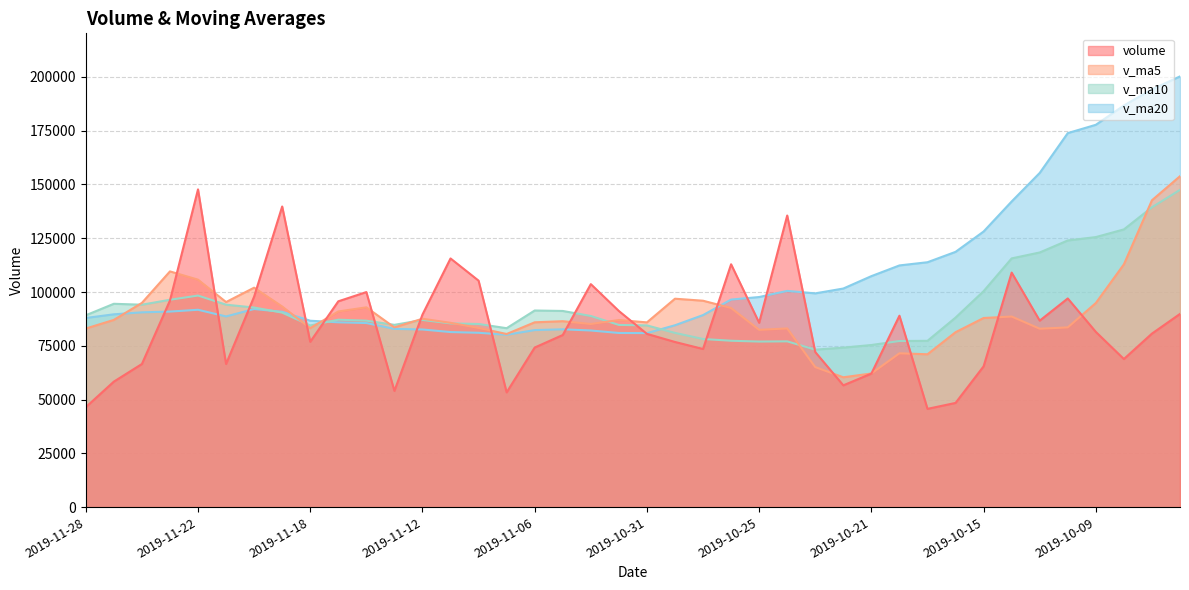

Reading right to left, what are all the values shown in this chart?

volume: 2019-09-27=89827.1	2019-09-30=80677.2	2019-10-08=68855.6	2019-10-09=81466.9	2019-10-10=97013.1	2019-10-11=86699.4	2019-10-14=109029.5	2019-10-15=65457.3	2019-10-16=48451.2	2019-10-17=45693.4	2019-10-18=88993.5	2019-10-21=62085.4	2019-10-22=56625.0	2019-10-23=72097.6	2019-10-24=135574.1	2019-10-25=85706.9	2019-10-28=112906.0	2019-10-29=73525.4	2019-10-30=76788.8	2019-10-31=80545.0	2019-11-01=91181.2	2019-11-04=103677.6	2019-11-05=80024.4	2019-11-06=74197.1	2019-11-07=53351.4	2019-11-08=105288.1	2019-11-11=115611.9	2019-11-12=89521.7	2019-11-13=54037.2	2019-11-14=99981.0	2019-11-15=95684.9	2019-11-18=76861.0	2019-11-19=139766.0	2019-11-20=97862.1	2019-11-21=66550.1	2019-11-22=147723.7	2019-11-25=96058.9	2019-11-26=66542.4	2019-11-27=58352.6	2019-11-28=46472.3
v_ma5: 2019-09-27=153839.1	2019-09-30=142662.1	2019-10-08=112874.3	2019-10-09=94891.4	2019-10-10=83568.0	2019-10-11=82942.4	2019-10-14=88612.9	2019-10-15=87933.2	2019-10-16=81330.1	2019-10-17=71066.2	2019-10-18=71525.0	2019-10-21=62136.2	2019-10-22=60369.7	2019-10-23=65099.0	2019-10-24=83075.1	2019-10-25=82417.8	2019-10-28=92581.9	2019-10-29=95962.0	2019-10-30=96900.2	2019-10-31=85894.4	2019-11-01=86989.3	2019-11-04=85143.6	2019-11-05=86443.4	2019-11-06=85925.1	2019-11-07=80486.3	2019-11-08=83307.7	2019-11-11=85694.6	2019-11-12=87594.1	2019-11-13=83562.1	2019-11-14=92888.0	2019-11-15=90967.3	2019-11-18=83217.1	2019-11-19=93266.0	2019-11-20=102031.0	2019-11-21=95344.8	2019-11-22=105752.6	2019-11-25=109592.1	2019-11-26=94947.4	2019-11-27=87045.5	2019-11-28=83029.9
v_ma10: 2019-09-27=147501.2	2019-09-30=139405.0	2019-10-08=129112.6	2019-10-09=125546.9	2019-10-10=123977.4	2019-10-11=118390.8	2019-10-14=115637.5	2019-10-15=100403.8	2019-10-16=88110.8	2019-10-17=77317.1	2019-10-18=77233.7	2019-10-21=75374.5	2019-10-22=74151.5	2019-10-23=73214.5	2019-10-24=77070.6	2019-10-25=76971.4	2019-10-28=77359.0	2019-10-29=78165.9	2019-10-30=80999.6	2019-10-31=84484.8	2019-11-01=84703.5	2019-11-04=88862.8	2019-11-05=91202.7	2019-11-06=91412.7	2019-11-07=83190.4	2019-11-08=85148.5	2019-11-11=85419.1	2019-11-12=87018.7	2019-11-13=84743.6	2019-11-14=86687.2	2019-11-15=87137.5	2019-11-18=84455.9	2019-11-19=90430.0	2019-11-20=92796.5	2019-11-21=94116.4	2019-11-22=98359.9	2019-11-25=96404.6	2019-11-26=94106.7	2019-11-27=94538.2	2019-11-28=89187.4
v_ma20: 2019-09-27=200236.7	2019-09-30=194218.0	2019-10-08=186710.6	2019-10-09=177743.6	2019-10-10=173882.6	2019-10-11=155369.8	2019-10-14=142101.2	2019-10-15=128132.9	2019-10-16=118674.7	2019-10-17=113854.6	2019-10-18=112367.5	2019-10-21=107389.7	2019-10-22=101632.1	2019-10-23=99380.7	2019-10-24=100524.0	2019-10-25=97681.1	2019-10-28=96498.3	2019-10-29=89284.8	2019-10-30=84555.2	2019-10-31=80900.9	2019-11-01=80968.6	2019-11-04=82118.6	2019-11-05=82677.1	2019-11-06=82313.6	2019-11-07=80130.5	2019-11-08=81059.9	2019-11-11=81389.1	2019-11-12=82592.3	2019-11-13=82871.6	2019-11-14=85586.0	2019-11-15=85920.5	2019-11-18=86659.3	2019-11-19=90816.4	2019-11-20=92104.6	2019-11-21=88653.4	2019-11-22=91754.2	2019-11-25=90911.9	2019-11-26=90562.7	2019-11-27=89640.9	2019-11-28=87937.3